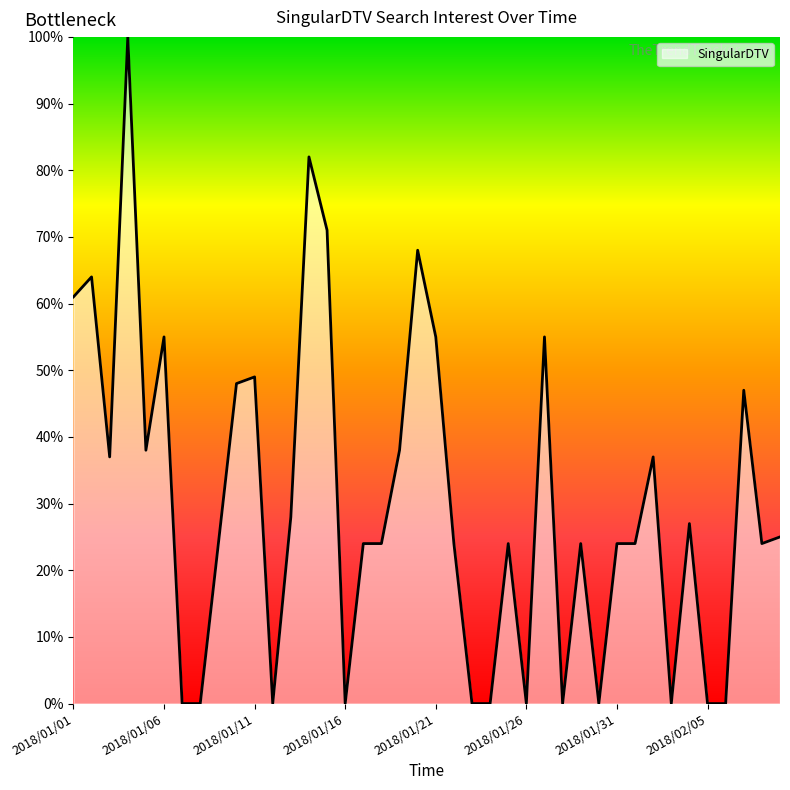

What is the greatest value displayed?

100